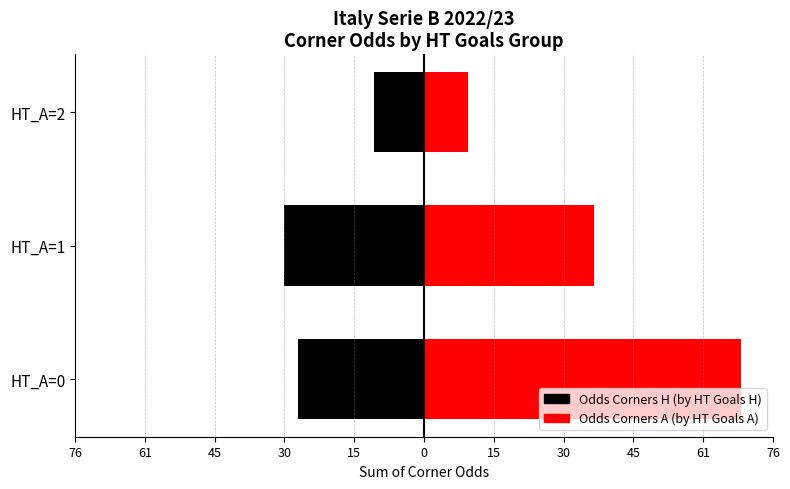

How many categories are shown in the chart?

3